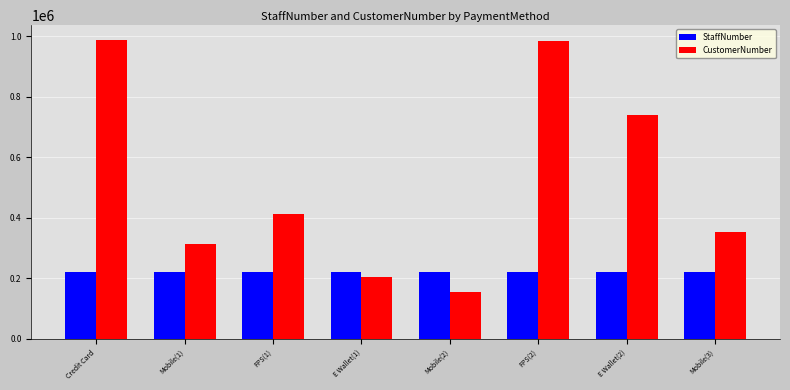

Rank the series at E Wallet(2) from highest to lowest value.

CustomerNumber, StaffNumber